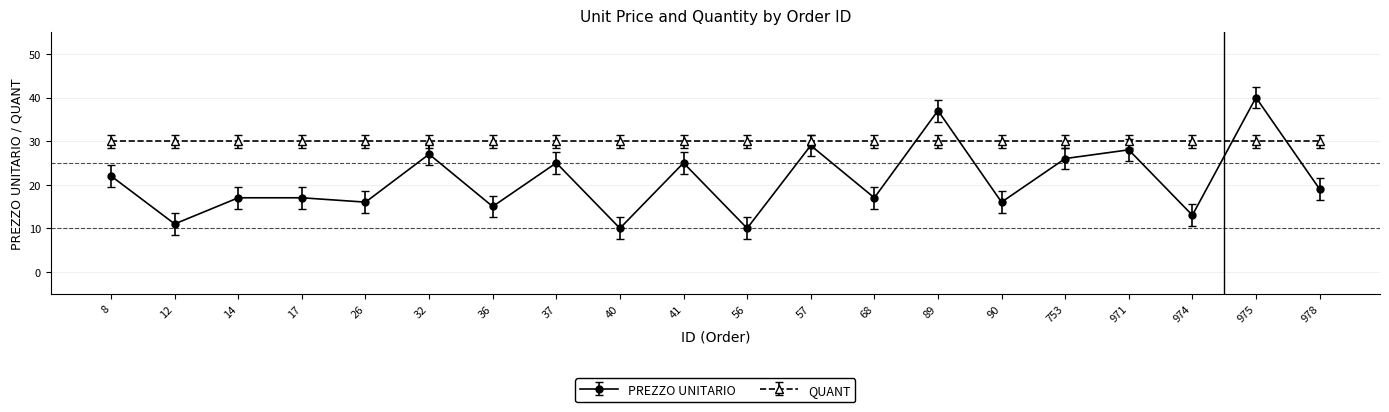

Is it true that PREZZO UNITARIO equals 26 at 36?

False